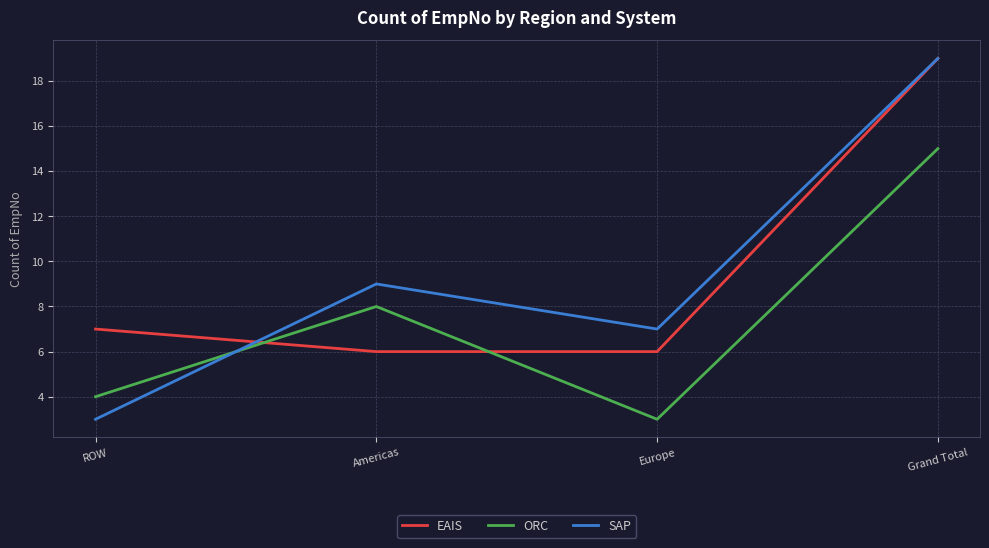

What position from the right is Grand Total?

1